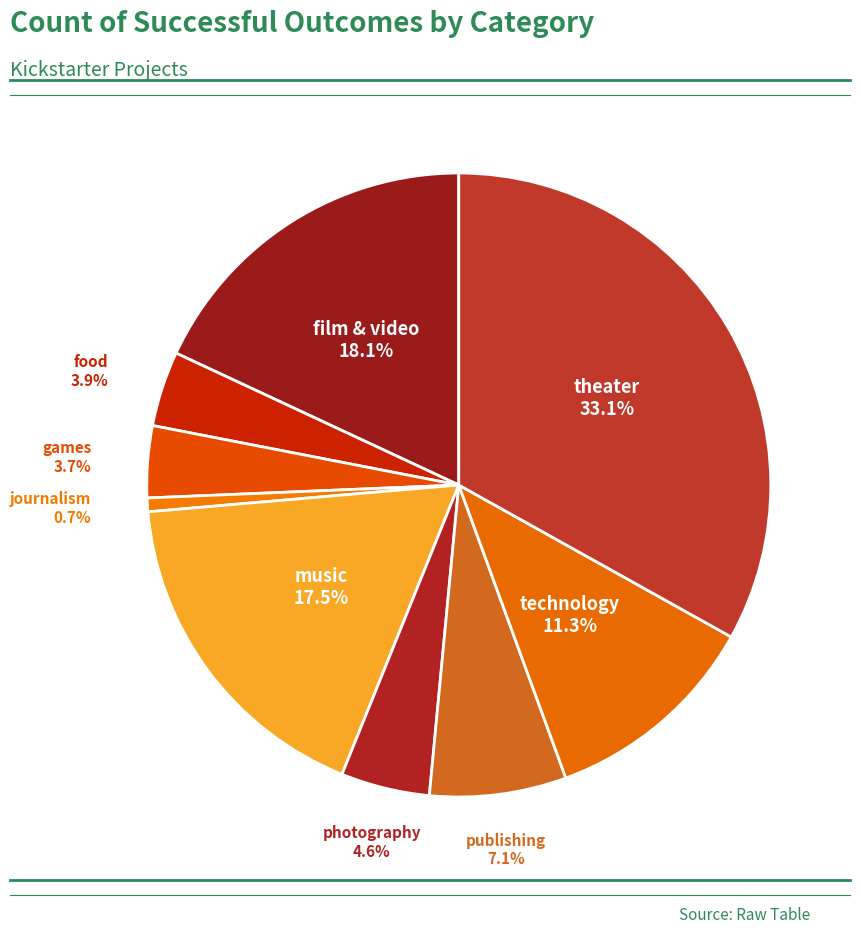

Is photography the majority of the pie?

No